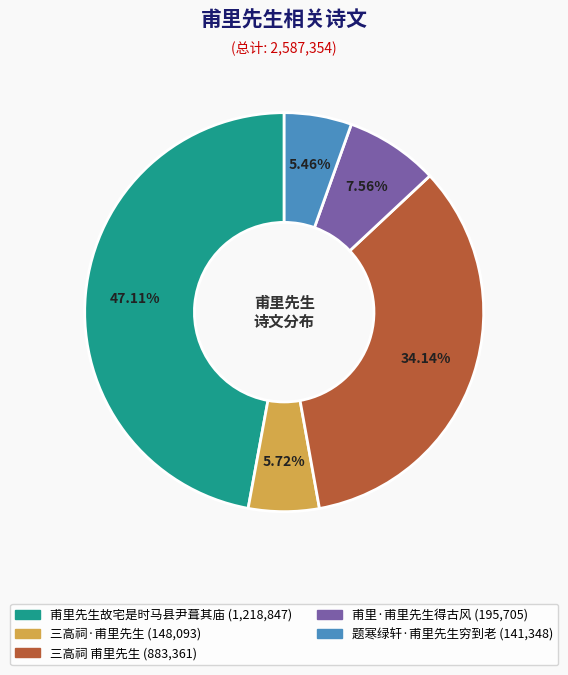

To the nearest percent, what is the average slice percentage?

20%